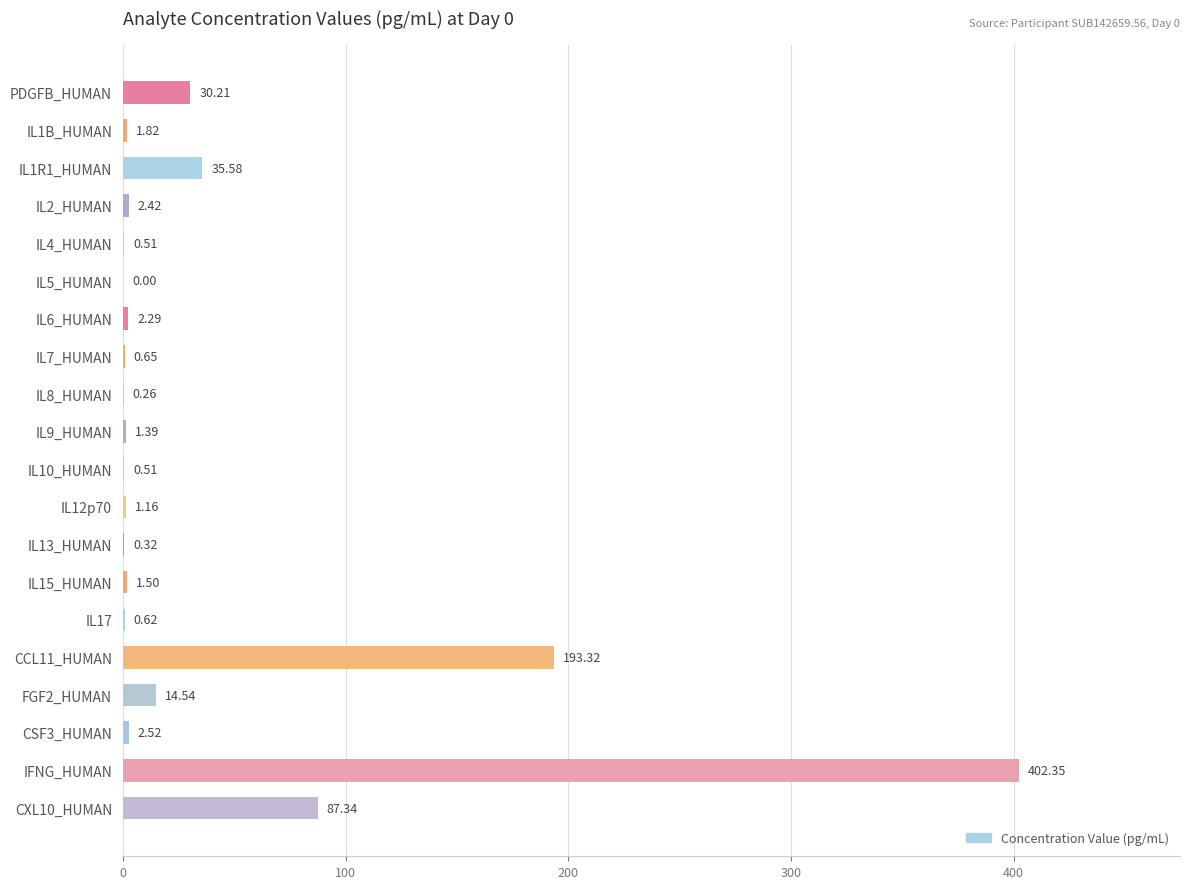

Which has a higher value, IL2_HUMAN or IL1B_HUMAN?

IL2_HUMAN